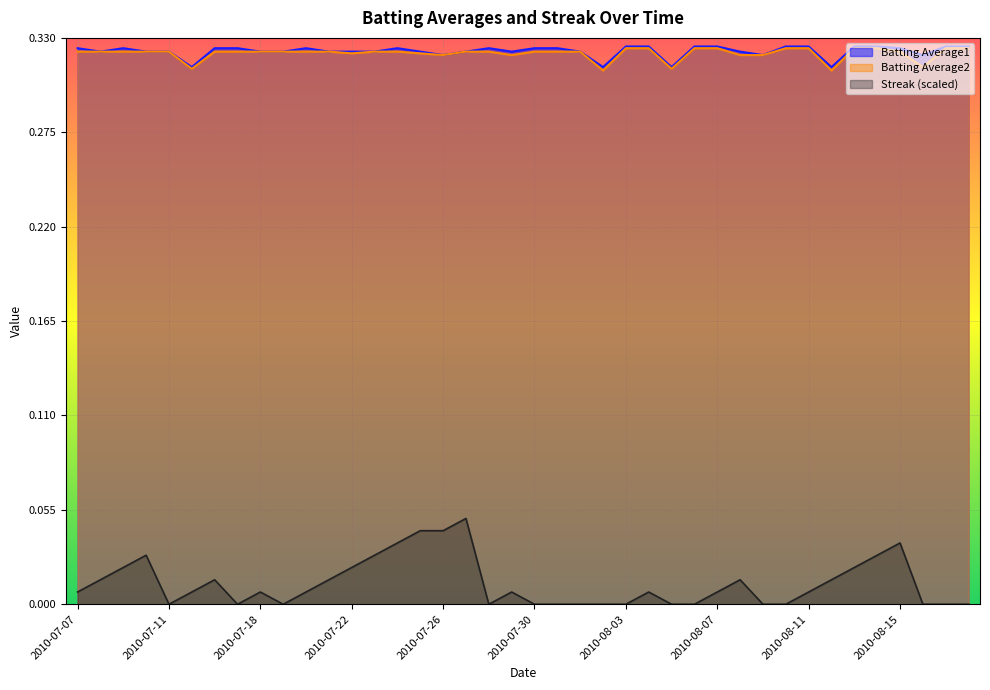

At 2010-08-07, list the series in order from largest to smallest.

Batting Average1, Batting Average2, Streak